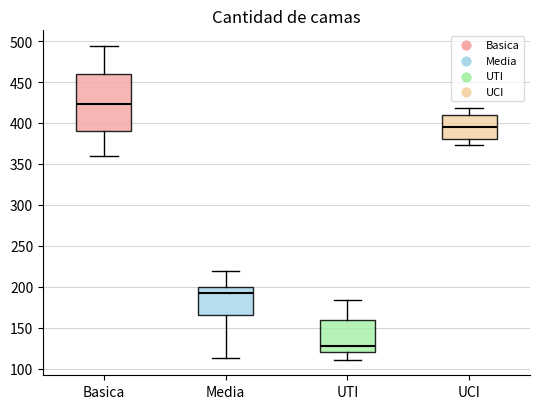

Reading left to right, transcribe this box plot: for each box, give where its median line is, the range the box spans, and where its two whiskers end, as read against the y-axis. The values are not printed on the chart, so give them approximately, as read against the axis.

Basica: median 425, box 390 to 460, whiskers 360 to 495
Media: median 195, box 165 to 200, whiskers 115 to 220
UTI: median 125, box 120 to 160, whiskers 110 to 185
UCI: median 395, box 380 to 410, whiskers 375 to 420